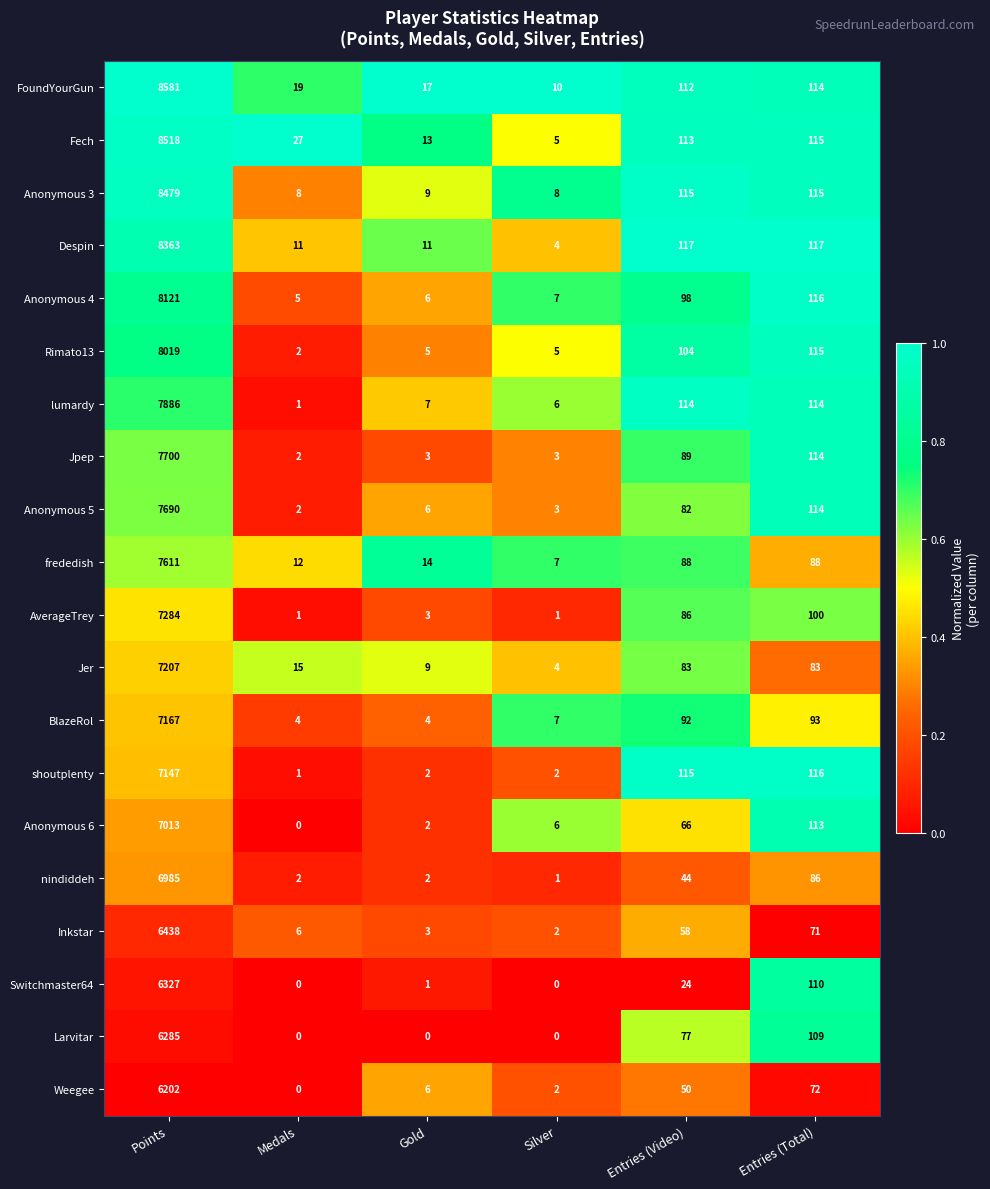

What is the difference between the frededish values at Points and Medals?

7599